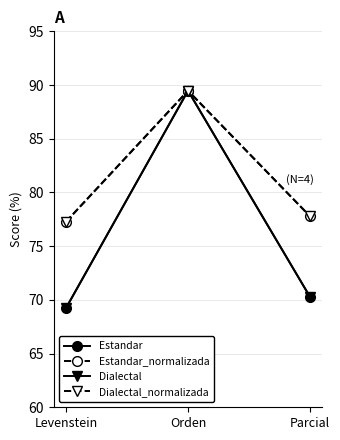

Which has a higher value, Orden or Levenstein?

Orden